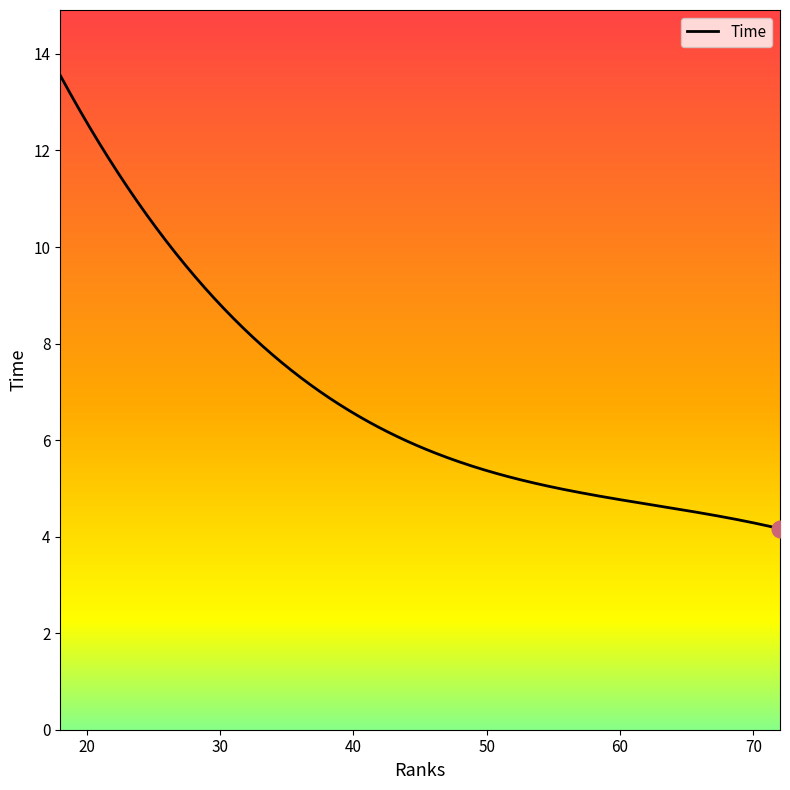

Where does the data first go above 7?

18